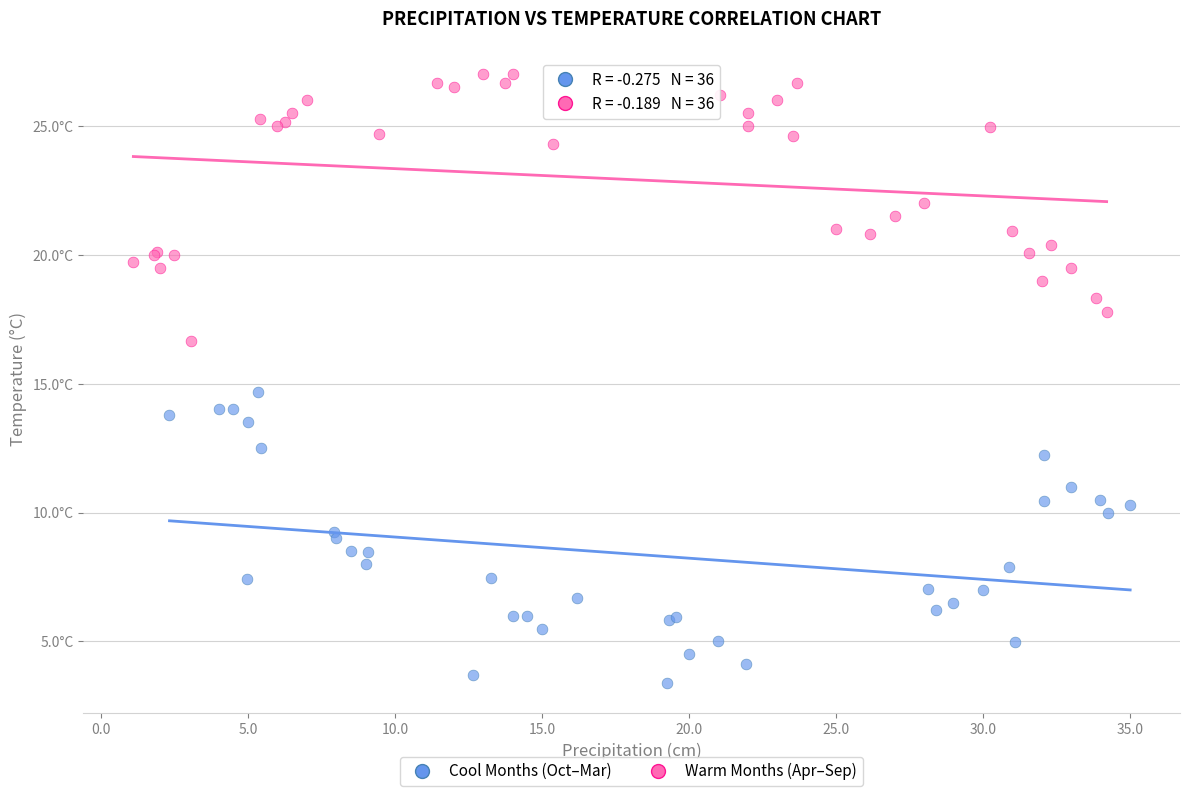

What are all the series names shown in the legend?

Cool Months (Oct–Mar), Warm Months (Apr–Sep)